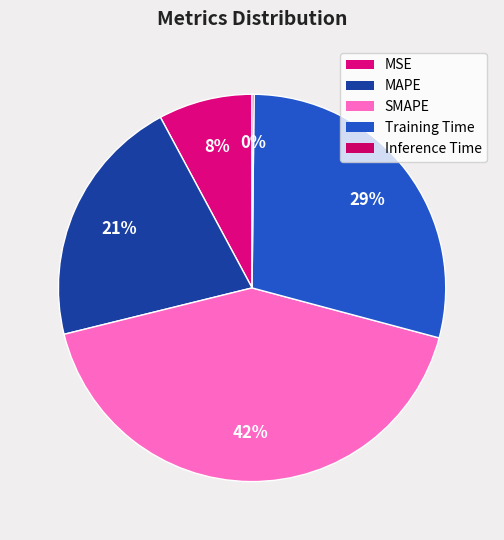

To the nearest percent, what is the combined percentage of MSE and SMAPE?

50%